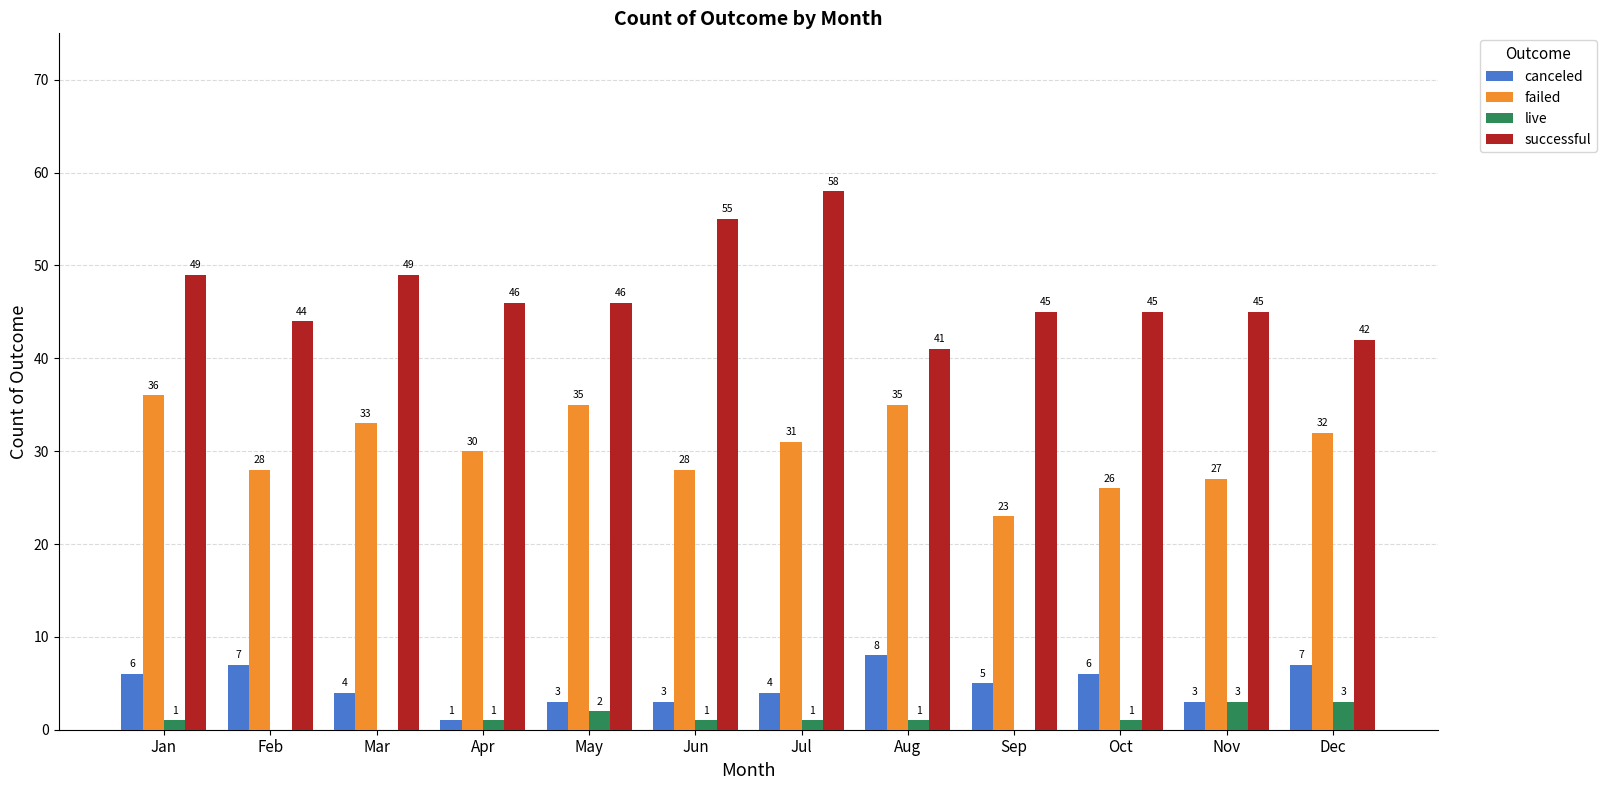

At which category is the sum across all series the highest?

Jul